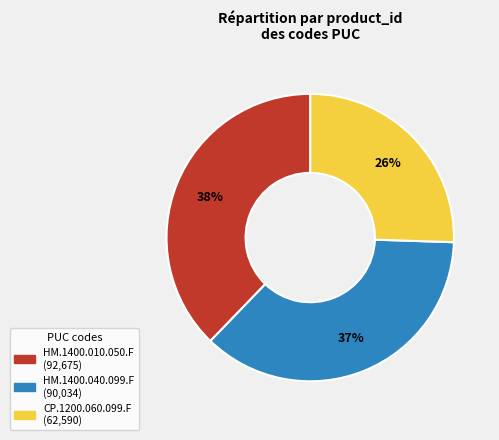

Which slice is the largest?

HM.1400.010.050.F